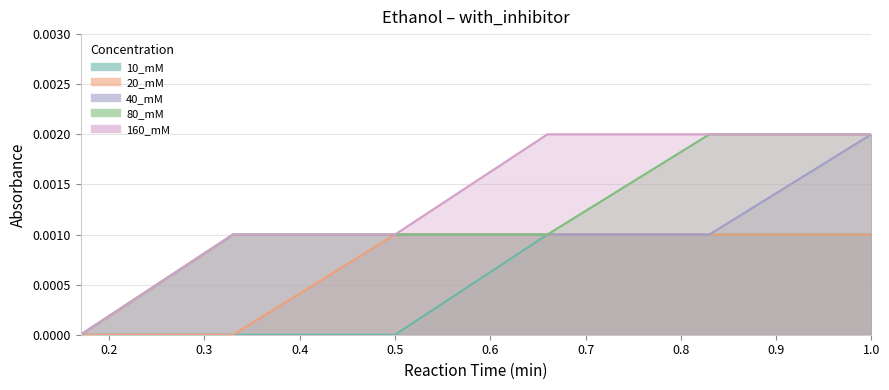

How many positive values does the 10_mM series have?

3